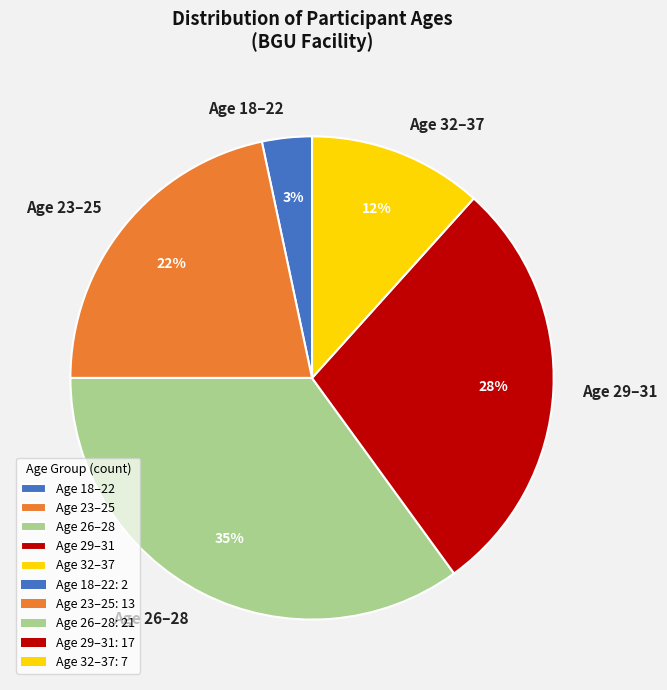

Which slice is the largest?

Age 26–28